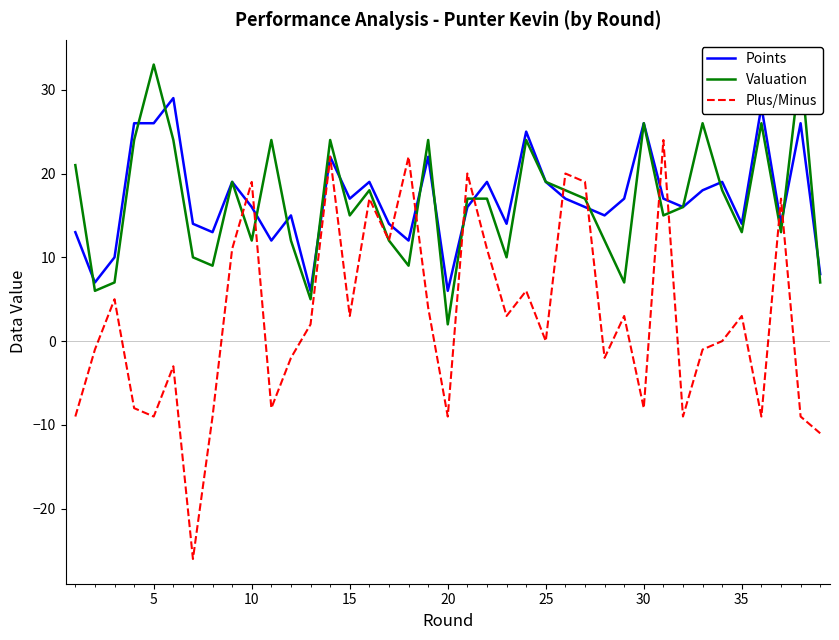

How many values in the Valuation series exceed 17?

17